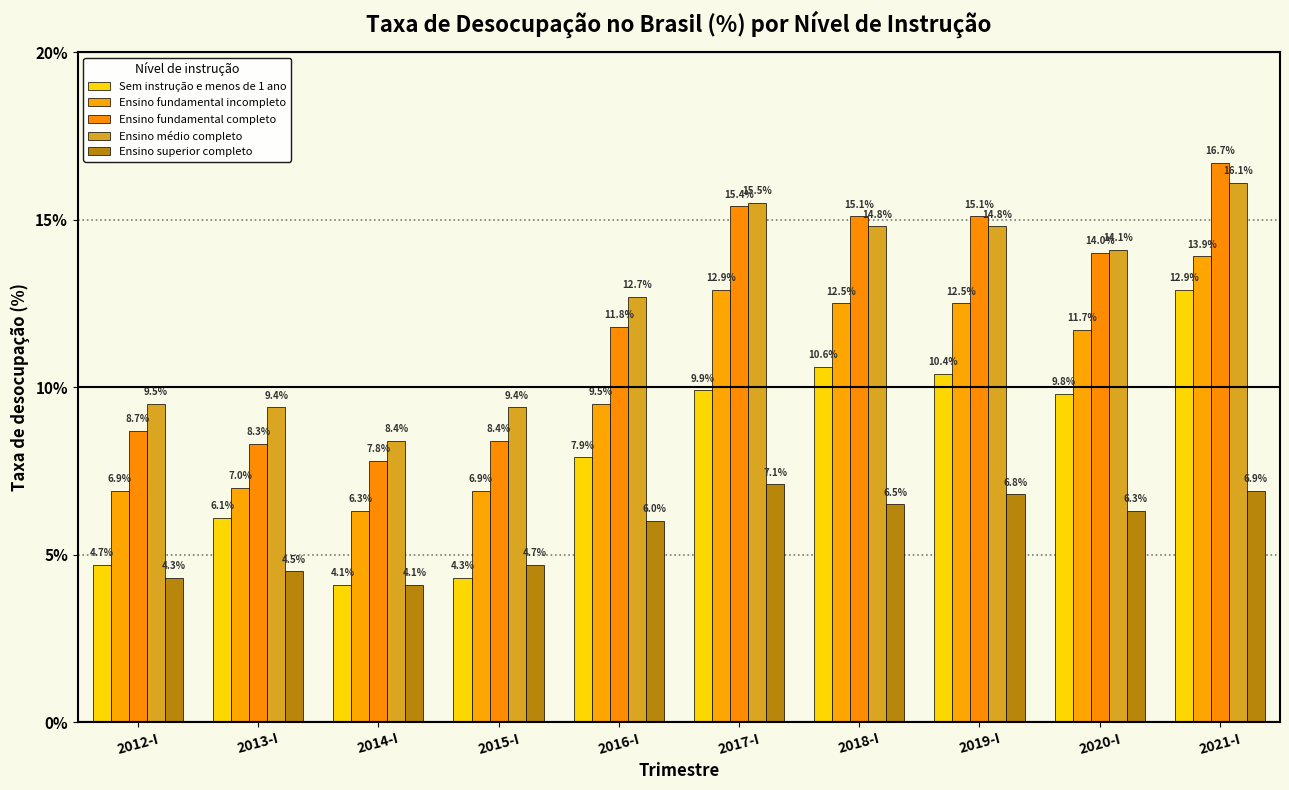

What is the difference between the highest and lowest values at 2015-I?

5.1